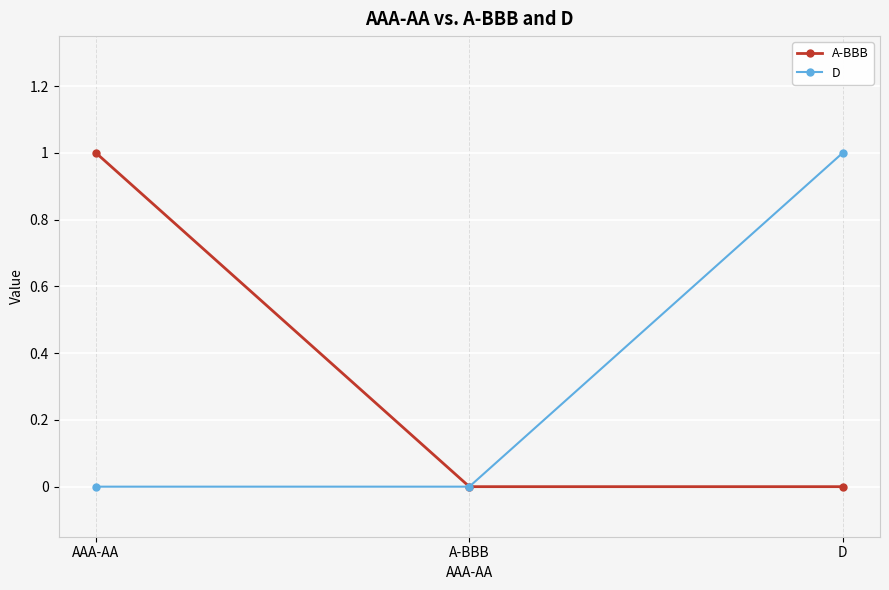

How many lines are shown in the chart?

2